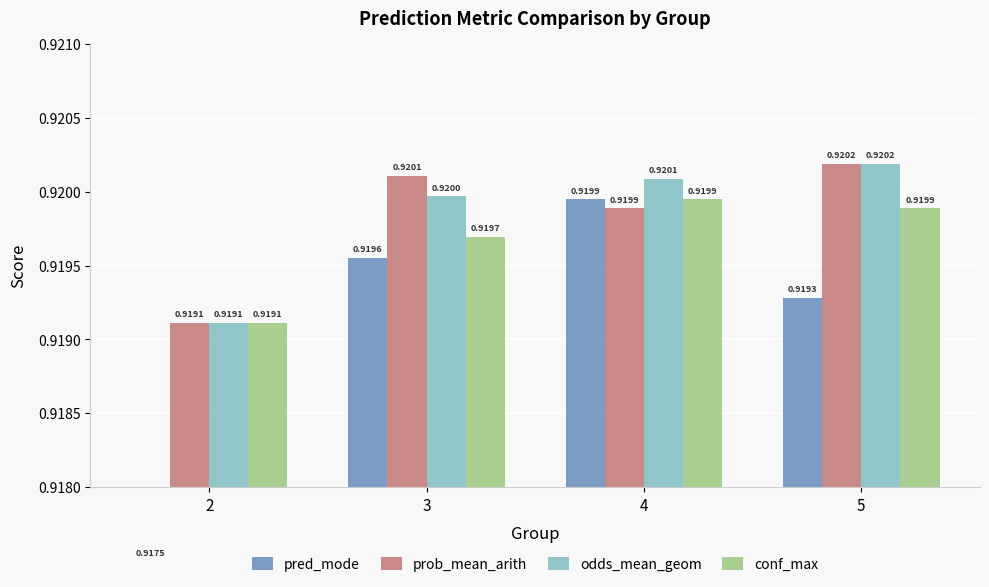

Reading left to right, what are all the values shown in this chart?

pred_mode: 2=0.9	3=0.9	4=0.9	5=0.9
prob_mean_arith: 2=0.9	3=0.9	4=0.9	5=0.9
odds_mean_geom: 2=0.9	3=0.9	4=0.9	5=0.9
conf_max: 2=0.9	3=0.9	4=0.9	5=0.9